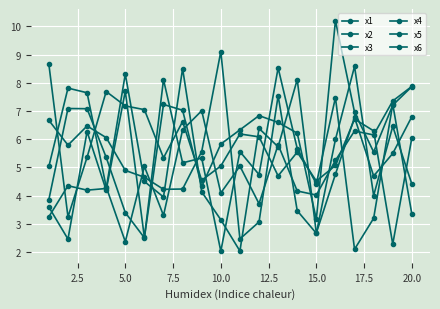

How many data points in x1 are less than 5?

9